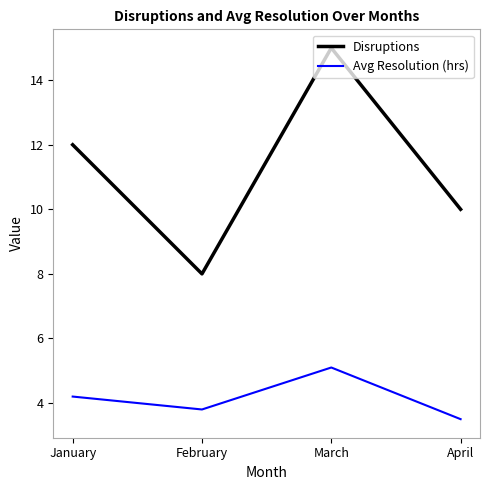

Reading right to left, what are all the values shown in this chart?

Disruptions: 10.0	15.0	8.0	12.0
Avg Resolution (hrs): 3.5	5.1	3.8	4.2